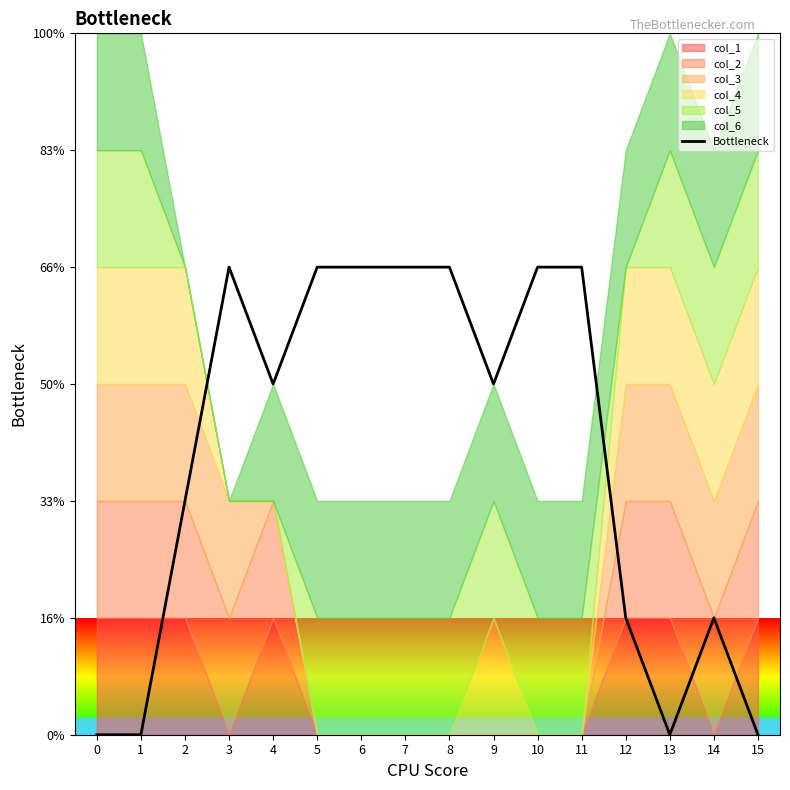

What is the value of the 7th point from the left?

4.0